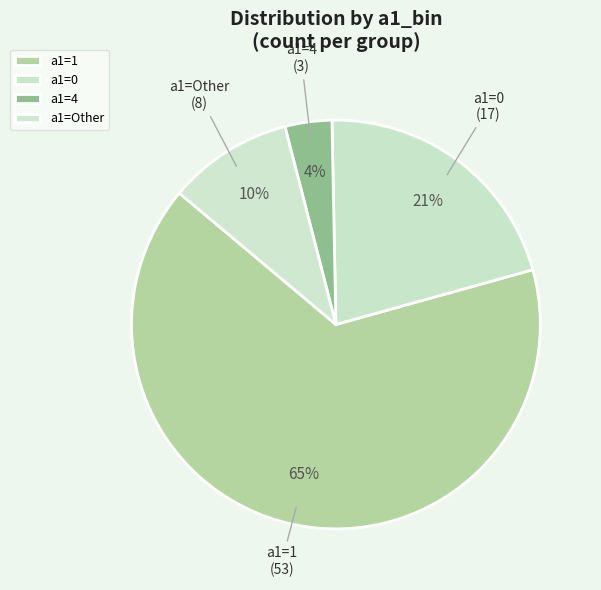

To the nearest percent, what is the difference between the a1=Other and a1=4 slice percentages?

6%